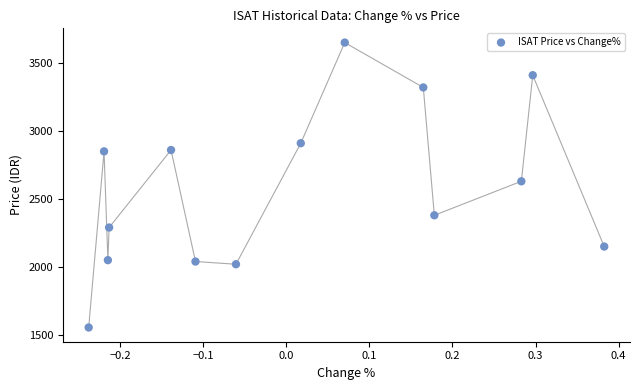

What Y value in the scatter plot is closest to 2602?

2630